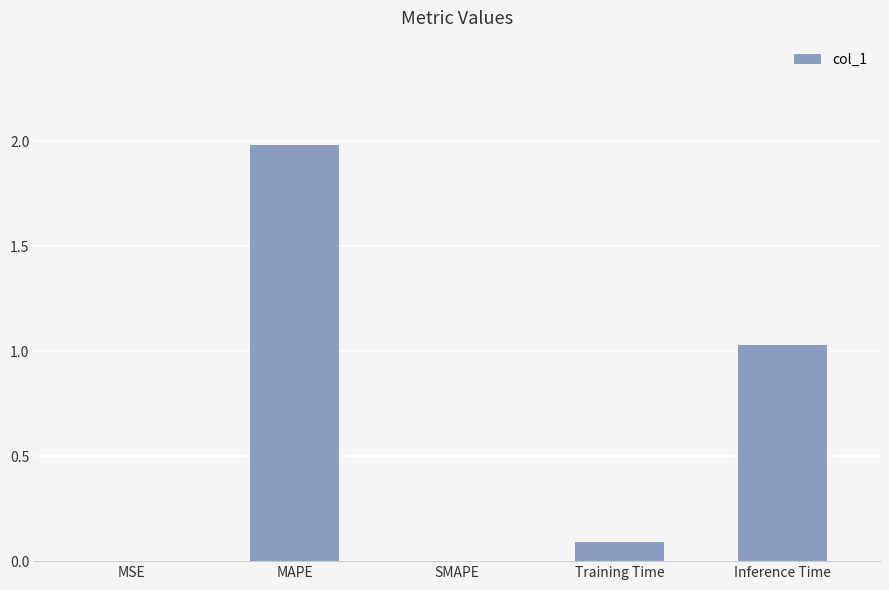

Is it true that the value at MSE is 0.0?

True